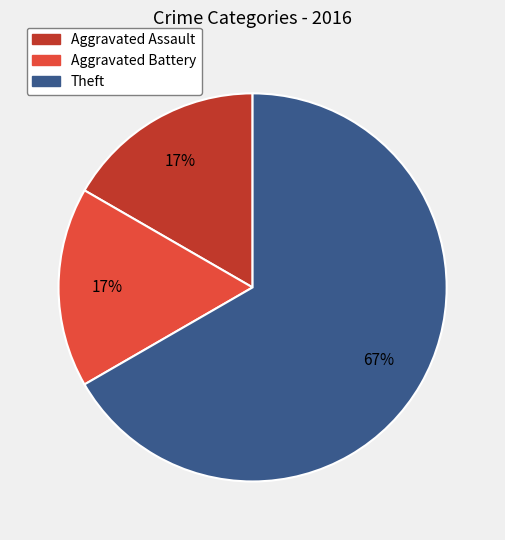

To the nearest percent, what portion does Aggravated Assault represent?

17%